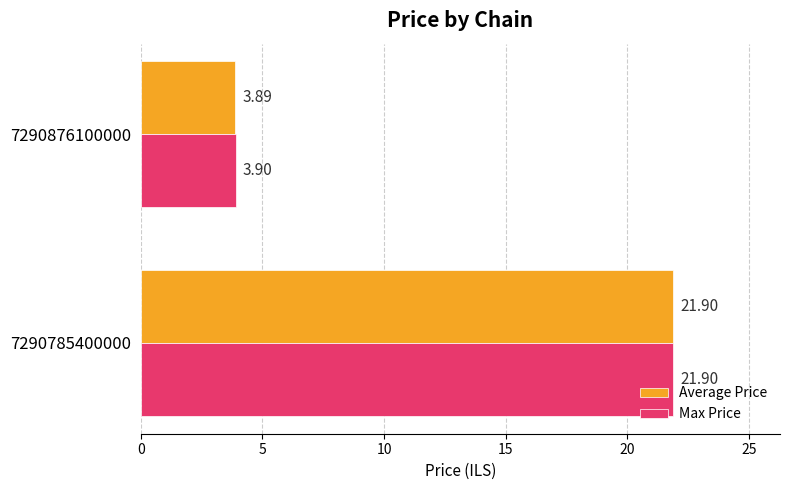

At 7290876100000, list the series in order from smallest to largest.

Average Price, Max Price